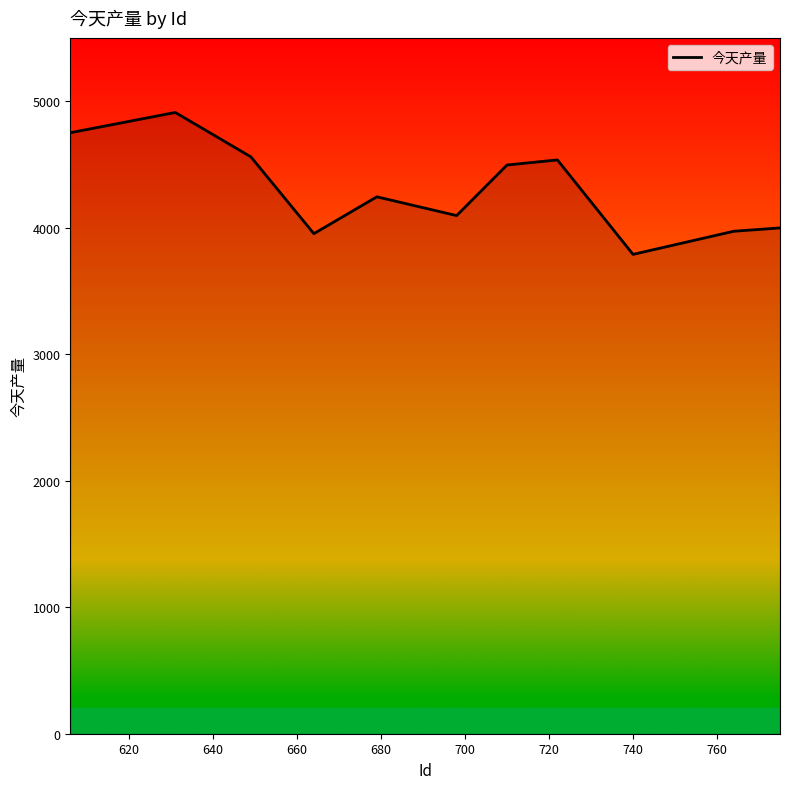

What is the minimum value shown in the chart?

3789.8